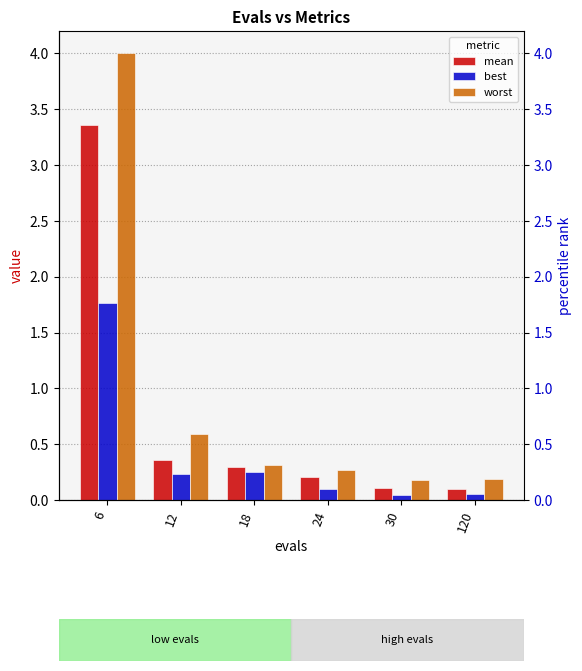

The worst series shows 0.1 at 24. True or false?

False